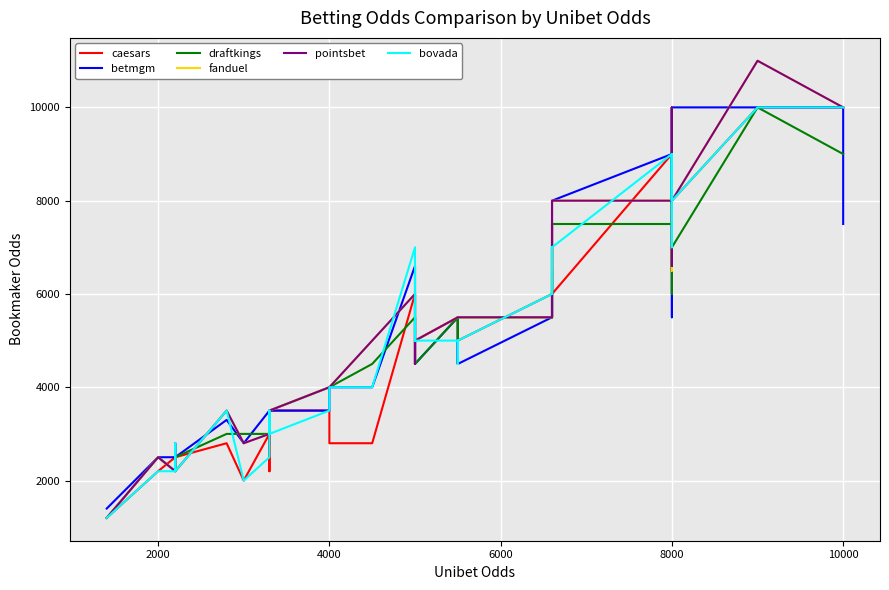

How many lines are shown in the chart?

6